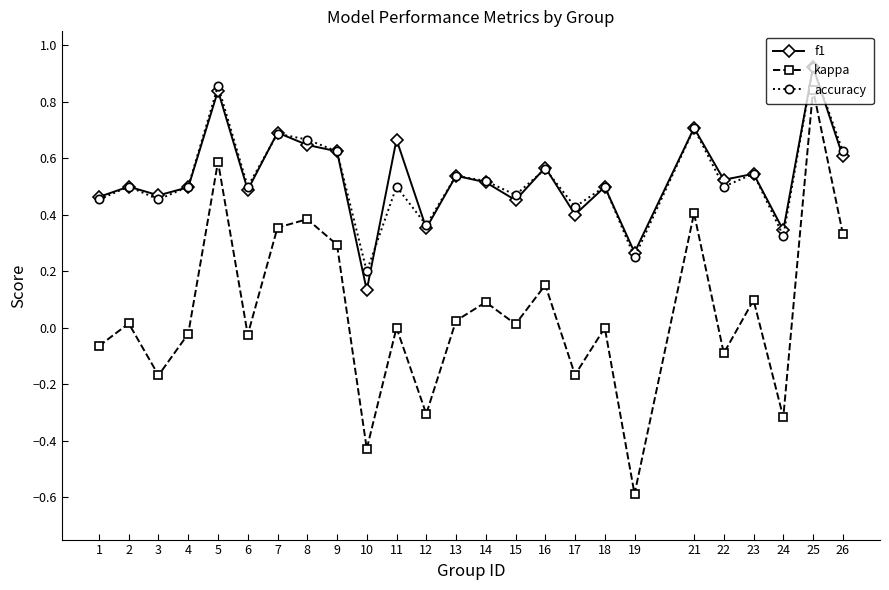

At which category does the chart reach its peak across all series?

25